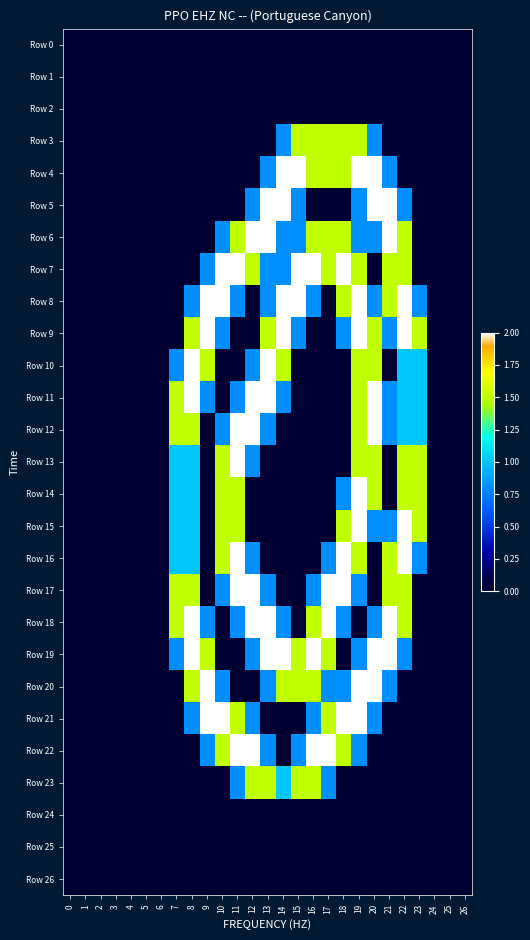

Reading left to right, transcribe all the data shown in this chart.

Row 0: 0=0.0	1=0.0	2=0.0	3=0.0	4=0.0	5=0.0	6=0.0	7=0.0	8=0.0	9=0.0	10=0.0	11=0.0	12=0.0	13=0.0	14=0.0	15=0.0	16=0.0	17=0.0	18=0.0	19=0.0	20=0.0	21=0.0	22=0.0	23=0.0	24=0.0	25=0.0	26=0.0
Row 1: 0=0.0	1=0.0	2=0.0	3=0.0	4=0.0	5=0.0	6=0.0	7=0.0	8=0.0	9=0.0	10=0.0	11=0.0	12=0.0	13=0.0	14=0.0	15=0.0	16=0.0	17=0.0	18=0.0	19=0.0	20=0.0	21=0.0	22=0.0	23=0.0	24=0.0	25=0.0	26=0.0
Row 2: 0=0.0	1=0.0	2=0.0	3=0.0	4=0.0	5=0.0	6=0.0	7=0.0	8=0.0	9=0.0	10=0.0	11=0.0	12=0.0	13=0.0	14=0.0	15=0.0	16=0.0	17=0.0	18=0.0	19=0.0	20=0.0	21=0.0	22=0.0	23=0.0	24=0.0	25=0.0	26=0.0
Row 3: 0=0.0	1=0.0	2=0.0	3=0.0	4=0.0	5=0.0	6=0.0	7=0.0	8=0.0	9=0.0	10=0.0	11=0.0	12=0.0	13=0.0	14=0.8	15=1.5	16=1.5	17=1.5	18=1.5	19=1.5	20=0.8	21=0.0	22=0.0	23=0.0	24=0.0	25=0.0	26=0.0
Row 4: 0=0.0	1=0.0	2=0.0	3=0.0	4=0.0	5=0.0	6=0.0	7=0.0	8=0.0	9=0.0	10=0.0	11=0.0	12=0.0	13=0.8	14=2.0	15=2.0	16=1.5	17=1.5	18=1.5	19=2.0	20=2.0	21=0.8	22=0.0	23=0.0	24=0.0	25=0.0	26=0.0
Row 5: 0=0.0	1=0.0	2=0.0	3=0.0	4=0.0	5=0.0	6=0.0	7=0.0	8=0.0	9=0.0	10=0.0	11=0.0	12=0.8	13=2.0	14=2.0	15=0.8	16=0.0	17=0.0	18=0.0	19=0.8	20=2.0	21=2.0	22=0.8	23=0.0	24=0.0	25=0.0	26=0.0
Row 6: 0=0.0	1=0.0	2=0.0	3=0.0	4=0.0	5=0.0	6=0.0	7=0.0	8=0.0	9=0.0	10=0.8	11=1.5	12=2.0	13=2.0	14=0.8	15=0.8	16=1.5	17=1.5	18=1.5	19=0.8	20=0.8	21=2.0	22=1.5	23=0.0	24=0.0	25=0.0	26=0.0
Row 7: 0=0.0	1=0.0	2=0.0	3=0.0	4=0.0	5=0.0	6=0.0	7=0.0	8=0.0	9=0.8	10=2.0	11=2.0	12=1.5	13=0.8	14=0.8	15=2.0	16=2.0	17=1.5	18=2.0	19=1.5	20=0.0	21=1.5	22=1.5	23=0.0	24=0.0	25=0.0	26=0.0
Row 8: 0=0.0	1=0.0	2=0.0	3=0.0	4=0.0	5=0.0	6=0.0	7=0.0	8=0.8	9=2.0	10=2.0	11=0.8	12=0.0	13=0.8	14=2.0	15=2.0	16=0.8	17=0.0	18=1.5	19=2.0	20=0.8	21=1.5	22=2.0	23=0.8	24=0.0	25=0.0	26=0.0
Row 9: 0=0.0	1=0.0	2=0.0	3=0.0	4=0.0	5=0.0	6=0.0	7=0.0	8=1.5	9=2.0	10=0.8	11=0.0	12=0.0	13=1.5	14=2.0	15=0.8	16=0.0	17=0.0	18=0.8	19=2.0	20=1.5	21=0.8	22=2.0	23=1.5	24=0.0	25=0.0	26=0.0
Row 10: 0=0.0	1=0.0	2=0.0	3=0.0	4=0.0	5=0.0	6=0.0	7=0.8	8=2.0	9=1.5	10=0.0	11=0.0	12=0.8	13=2.0	14=1.5	15=0.0	16=0.0	17=0.0	18=0.0	19=1.5	20=1.5	21=0.0	22=1.0	23=1.0	24=0.0	25=0.0	26=0.0
Row 11: 0=0.0	1=0.0	2=0.0	3=0.0	4=0.0	5=0.0	6=0.0	7=1.5	8=2.0	9=0.8	10=0.0	11=0.8	12=2.0	13=2.0	14=0.8	15=0.0	16=0.0	17=0.0	18=0.0	19=1.5	20=2.0	21=0.8	22=1.0	23=1.0	24=0.0	25=0.0	26=0.0
Row 12: 0=0.0	1=0.0	2=0.0	3=0.0	4=0.0	5=0.0	6=0.0	7=1.5	8=1.5	9=0.0	10=0.8	11=2.0	12=2.0	13=0.8	14=0.0	15=0.0	16=0.0	17=0.0	18=0.0	19=1.5	20=2.0	21=0.8	22=1.0	23=1.0	24=0.0	25=0.0	26=0.0
Row 13: 0=0.0	1=0.0	2=0.0	3=0.0	4=0.0	5=0.0	6=0.0	7=1.0	8=1.0	9=0.0	10=1.5	11=2.0	12=0.8	13=0.0	14=0.0	15=0.0	16=0.0	17=0.0	18=0.0	19=1.5	20=1.5	21=0.0	22=1.5	23=1.5	24=0.0	25=0.0	26=0.0
Row 14: 0=0.0	1=0.0	2=0.0	3=0.0	4=0.0	5=0.0	6=0.0	7=1.0	8=1.0	9=0.0	10=1.5	11=1.5	12=0.0	13=0.0	14=0.0	15=0.0	16=0.0	17=0.0	18=0.8	19=2.0	20=1.5	21=0.0	22=1.5	23=1.5	24=0.0	25=0.0	26=0.0
Row 15: 0=0.0	1=0.0	2=0.0	3=0.0	4=0.0	5=0.0	6=0.0	7=1.0	8=1.0	9=0.0	10=1.5	11=1.5	12=0.0	13=0.0	14=0.0	15=0.0	16=0.0	17=0.0	18=1.5	19=2.0	20=0.8	21=0.8	22=2.0	23=1.5	24=0.0	25=0.0	26=0.0
Row 16: 0=0.0	1=0.0	2=0.0	3=0.0	4=0.0	5=0.0	6=0.0	7=1.0	8=1.0	9=0.0	10=1.5	11=2.0	12=0.8	13=0.0	14=0.0	15=0.0	16=0.0	17=0.8	18=2.0	19=1.5	20=0.0	21=1.5	22=2.0	23=0.8	24=0.0	25=0.0	26=0.0
Row 17: 0=0.0	1=0.0	2=0.0	3=0.0	4=0.0	5=0.0	6=0.0	7=1.5	8=1.5	9=0.0	10=0.8	11=2.0	12=2.0	13=0.8	14=0.0	15=0.0	16=0.8	17=2.0	18=2.0	19=0.8	20=0.0	21=1.5	22=1.5	23=0.0	24=0.0	25=0.0	26=0.0
Row 18: 0=0.0	1=0.0	2=0.0	3=0.0	4=0.0	5=0.0	6=0.0	7=1.5	8=2.0	9=0.8	10=0.0	11=0.8	12=2.0	13=2.0	14=0.8	15=0.0	16=1.5	17=2.0	18=0.8	19=0.0	20=0.8	21=2.0	22=1.5	23=0.0	24=0.0	25=0.0	26=0.0
Row 19: 0=0.0	1=0.0	2=0.0	3=0.0	4=0.0	5=0.0	6=0.0	7=0.8	8=2.0	9=1.5	10=0.0	11=0.0	12=0.8	13=2.0	14=2.0	15=1.5	16=2.0	17=1.5	18=0.0	19=0.8	20=2.0	21=2.0	22=0.8	23=0.0	24=0.0	25=0.0	26=0.0
Row 20: 0=0.0	1=0.0	2=0.0	3=0.0	4=0.0	5=0.0	6=0.0	7=0.0	8=1.5	9=2.0	10=0.8	11=0.0	12=0.0	13=0.8	14=1.5	15=1.5	16=1.5	17=0.8	18=0.8	19=2.0	20=2.0	21=0.8	22=0.0	23=0.0	24=0.0	25=0.0	26=0.0
Row 21: 0=0.0	1=0.0	2=0.0	3=0.0	4=0.0	5=0.0	6=0.0	7=0.0	8=0.8	9=2.0	10=2.0	11=1.5	12=0.8	13=0.0	14=0.0	15=0.0	16=0.8	17=1.5	18=2.0	19=2.0	20=0.8	21=0.0	22=0.0	23=0.0	24=0.0	25=0.0	26=0.0
Row 22: 0=0.0	1=0.0	2=0.0	3=0.0	4=0.0	5=0.0	6=0.0	7=0.0	8=0.0	9=0.8	10=1.5	11=2.0	12=2.0	13=0.8	14=0.0	15=0.8	16=2.0	17=2.0	18=1.5	19=0.8	20=0.0	21=0.0	22=0.0	23=0.0	24=0.0	25=0.0	26=0.0
Row 23: 0=0.0	1=0.0	2=0.0	3=0.0	4=0.0	5=0.0	6=0.0	7=0.0	8=0.0	9=0.0	10=0.0	11=0.8	12=1.5	13=1.5	14=1.0	15=1.5	16=1.5	17=0.8	18=0.0	19=0.0	20=0.0	21=0.0	22=0.0	23=0.0	24=0.0	25=0.0	26=0.0
Row 24: 0=0.0	1=0.0	2=0.0	3=0.0	4=0.0	5=0.0	6=0.0	7=0.0	8=0.0	9=0.0	10=0.0	11=0.0	12=0.0	13=0.0	14=0.0	15=0.0	16=0.0	17=0.0	18=0.0	19=0.0	20=0.0	21=0.0	22=0.0	23=0.0	24=0.0	25=0.0	26=0.0
Row 25: 0=0.0	1=0.0	2=0.0	3=0.0	4=0.0	5=0.0	6=0.0	7=0.0	8=0.0	9=0.0	10=0.0	11=0.0	12=0.0	13=0.0	14=0.0	15=0.0	16=0.0	17=0.0	18=0.0	19=0.0	20=0.0	21=0.0	22=0.0	23=0.0	24=0.0	25=0.0	26=0.0
Row 26: 0=0.0	1=0.0	2=0.0	3=0.0	4=0.0	5=0.0	6=0.0	7=0.0	8=0.0	9=0.0	10=0.0	11=0.0	12=0.0	13=0.0	14=0.0	15=0.0	16=0.0	17=0.0	18=0.0	19=0.0	20=0.0	21=0.0	22=0.0	23=0.0	24=0.0	25=0.0	26=0.0